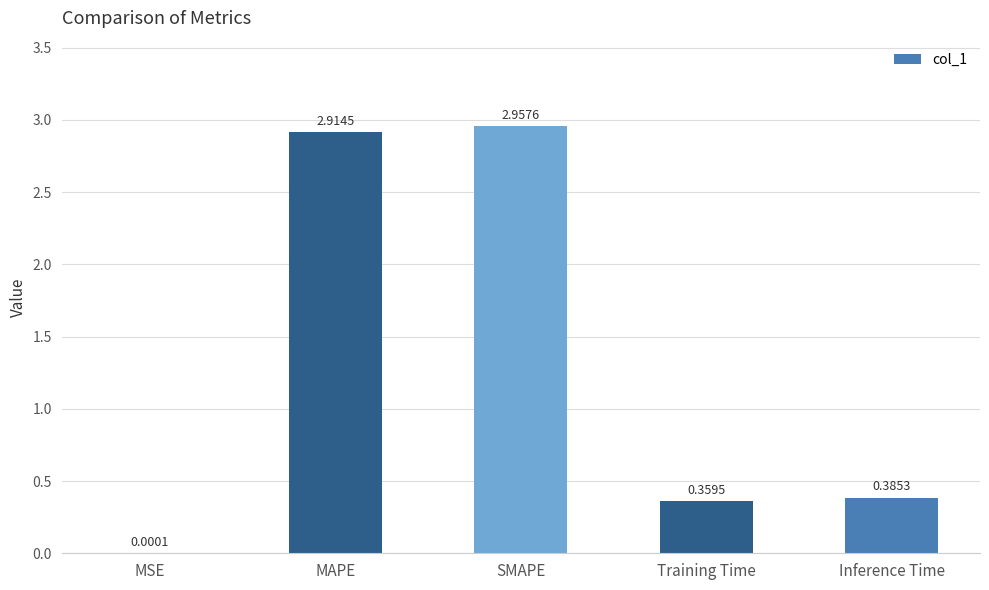

Which has a higher value, Inference Time or Training Time?

Inference Time